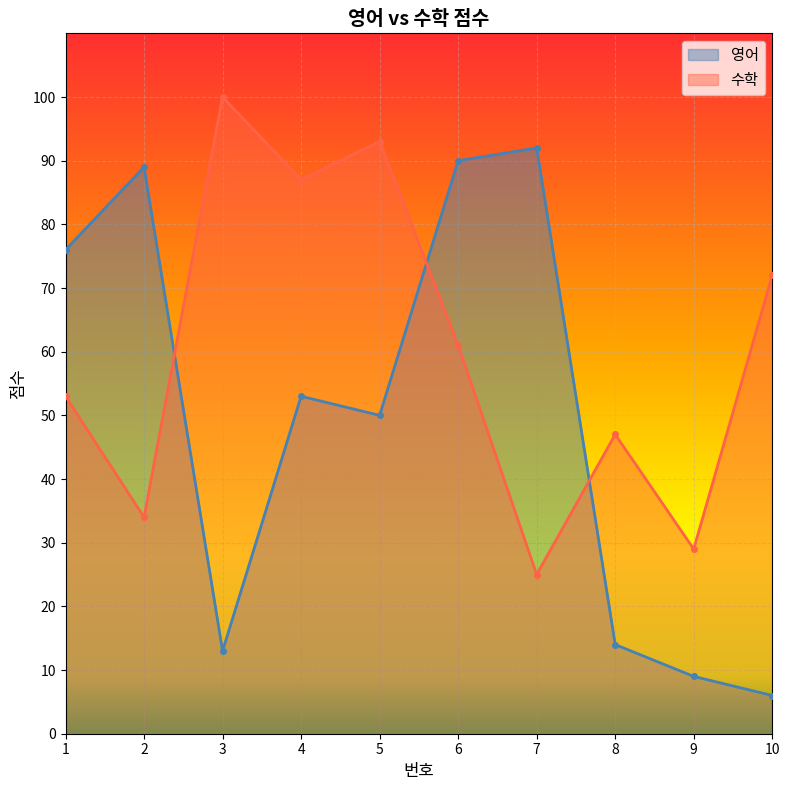

How many data points in 수학 are less than 61?

5